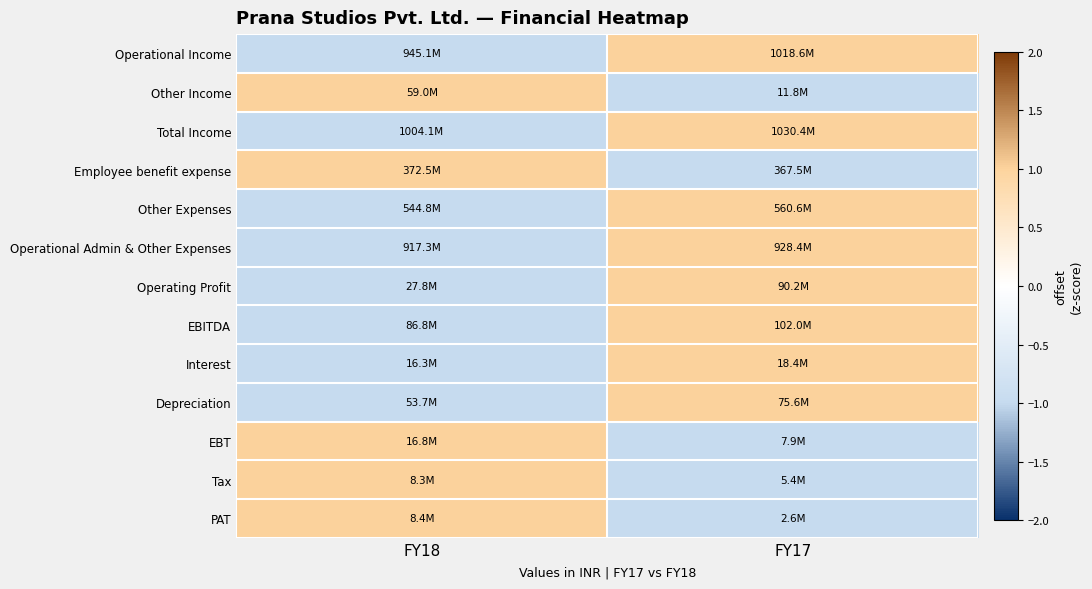

How many data points does each series have?

2